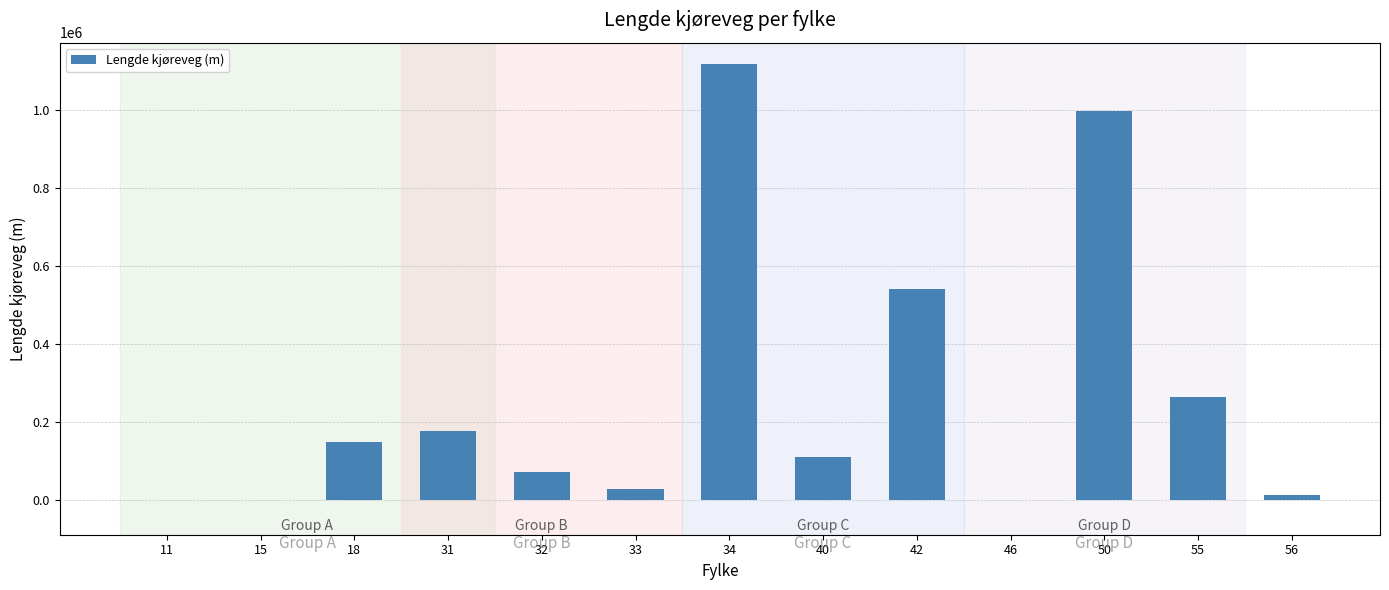

What is the change in value from 46 to 55?

+262503